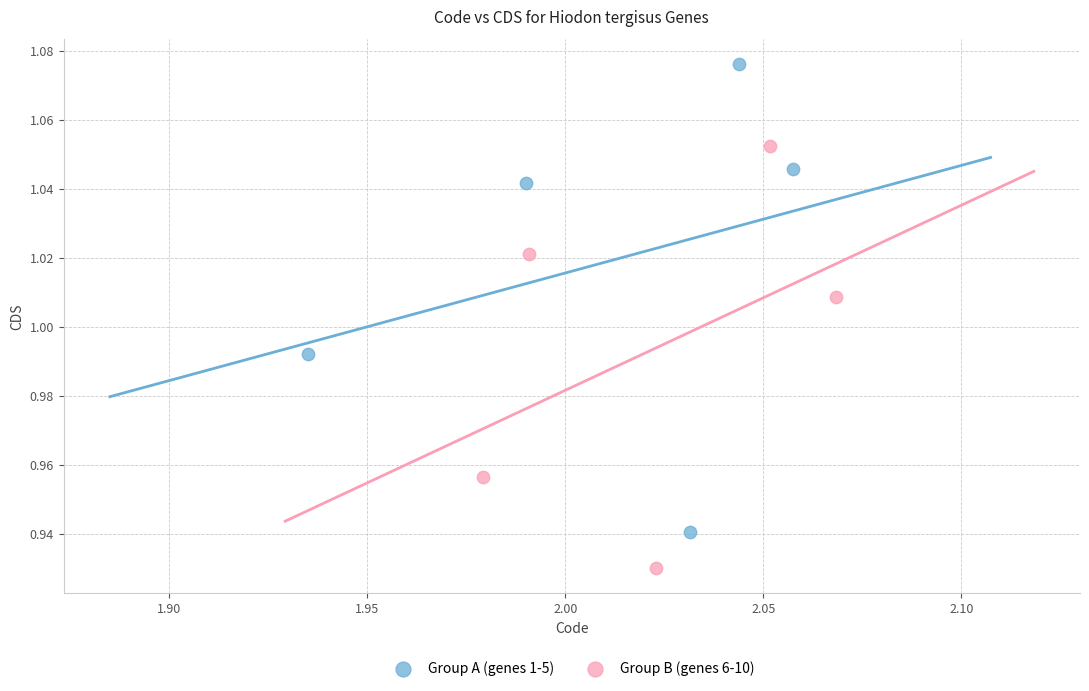

Which series contains the lowest Y value?

Group B (genes 6-10)